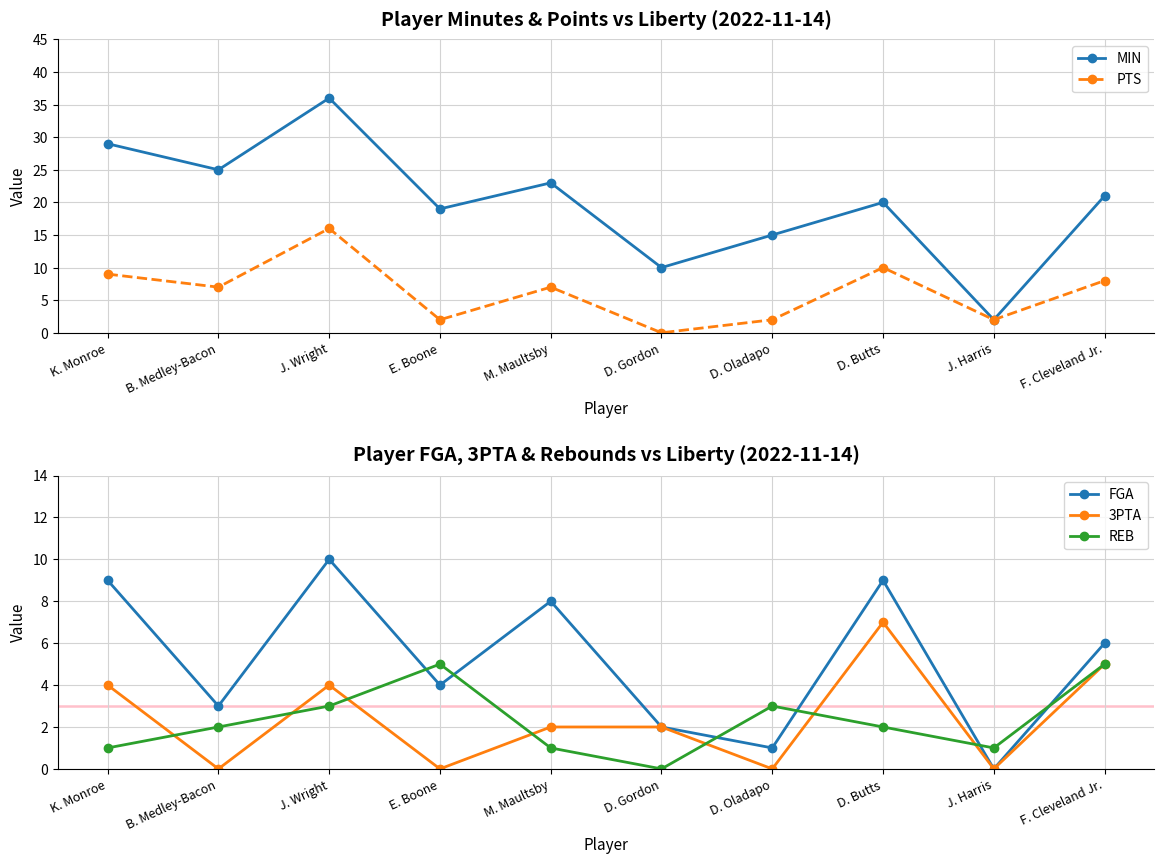

The value of 3PTA at J. Wright is 4. True or false?

True